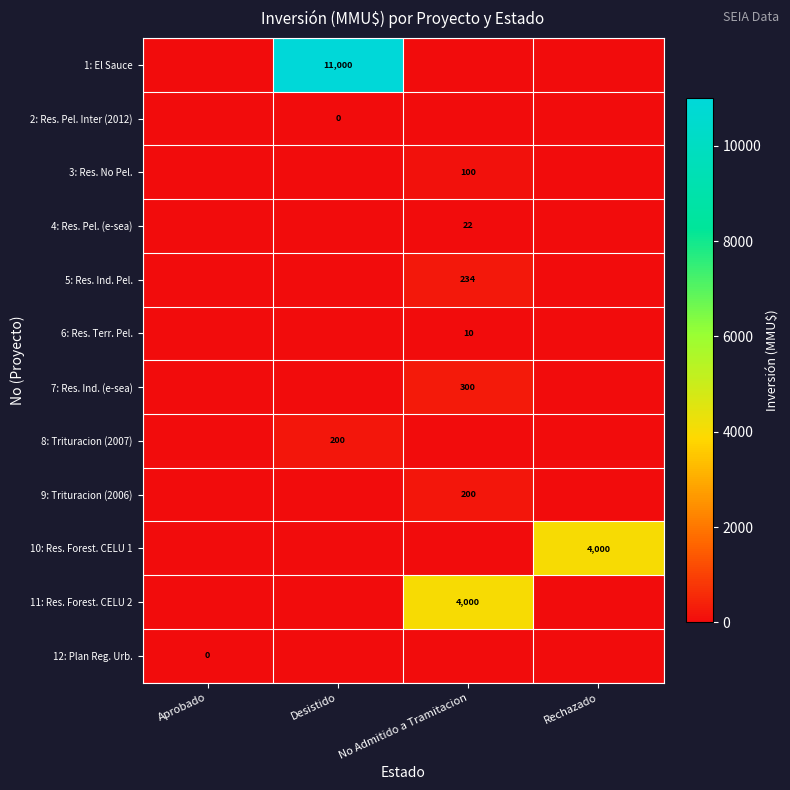

True or false: 6: Res. Terr. Pel. has a value of 10 at No Admitido a Tramitacion.

True